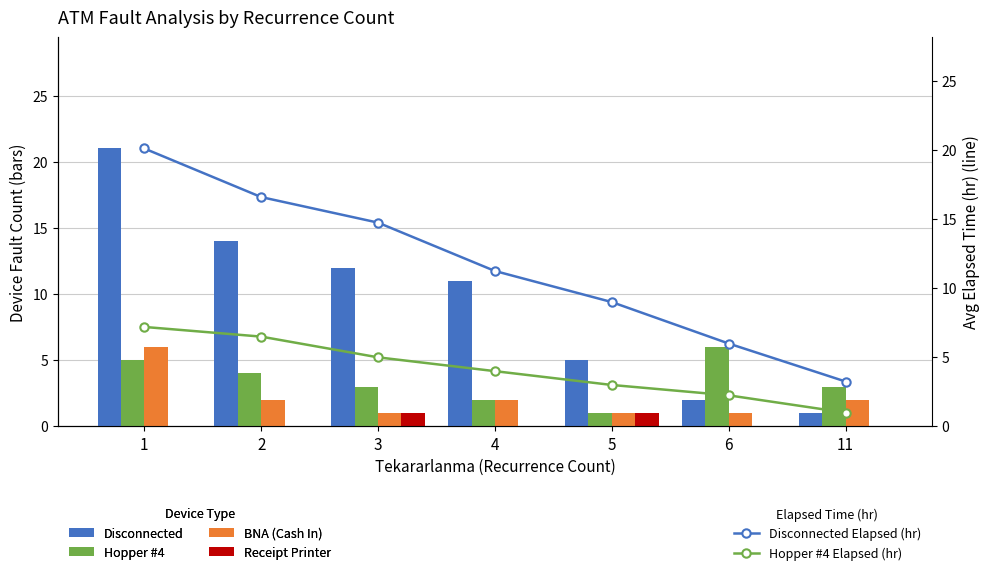

Count the BNA (Cash In) values in the range 1 to 2.

6